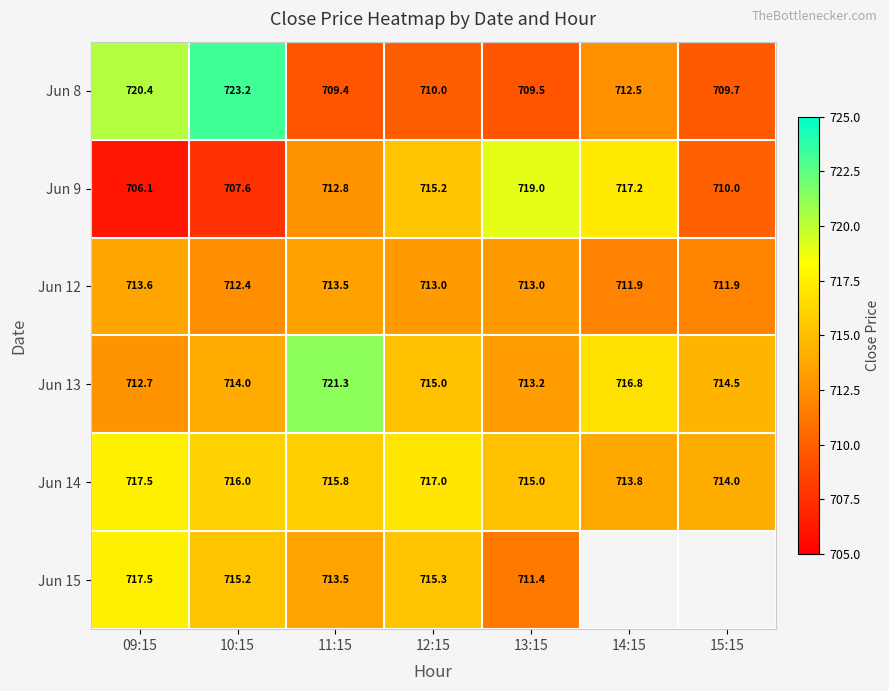

What is the total value across all series at 14:15?

3572.1